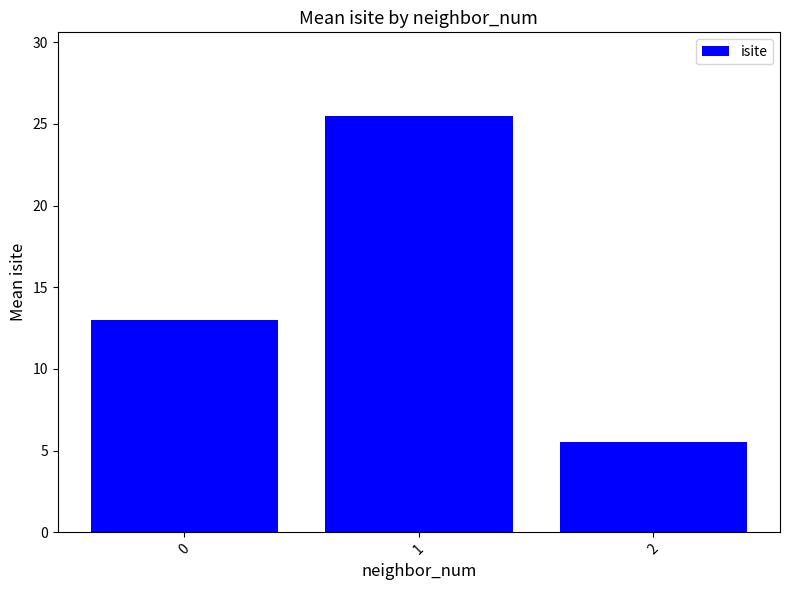

How many categories are shown in the chart?

3